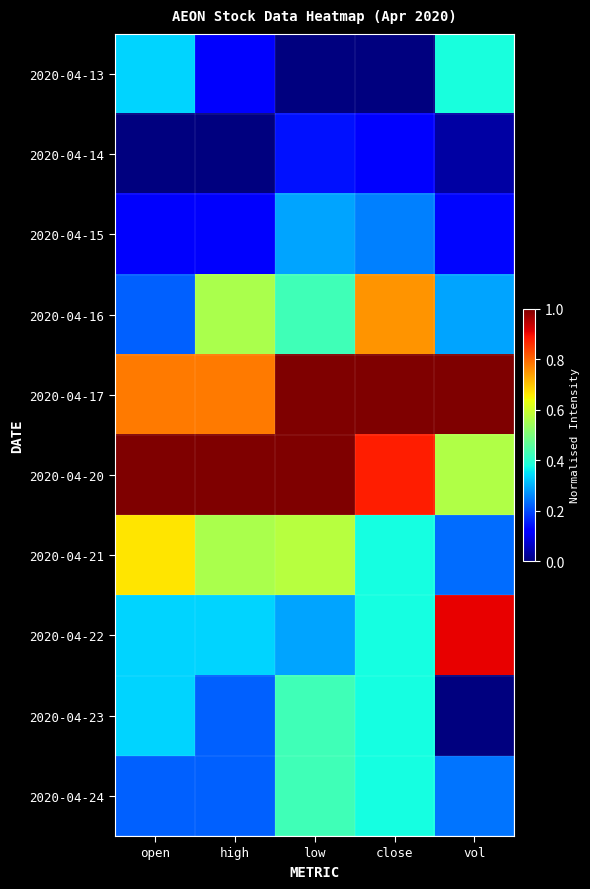

At how many categories does at least one series exceed 0?

5